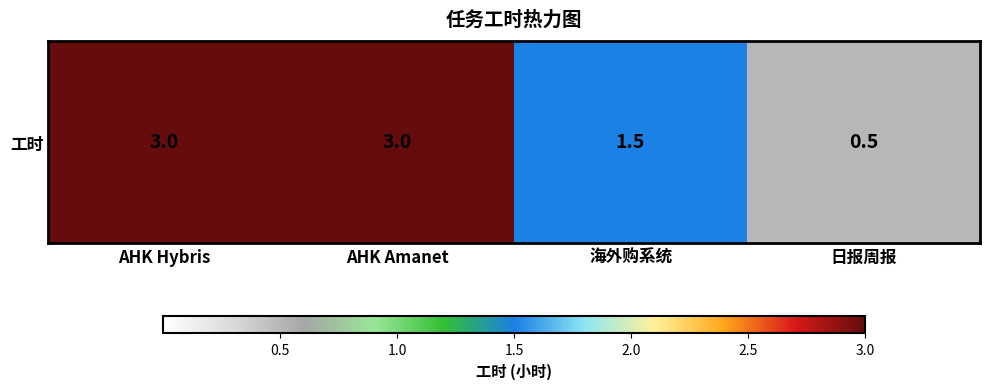

What is the difference between the maximum and minimum values?

2.5